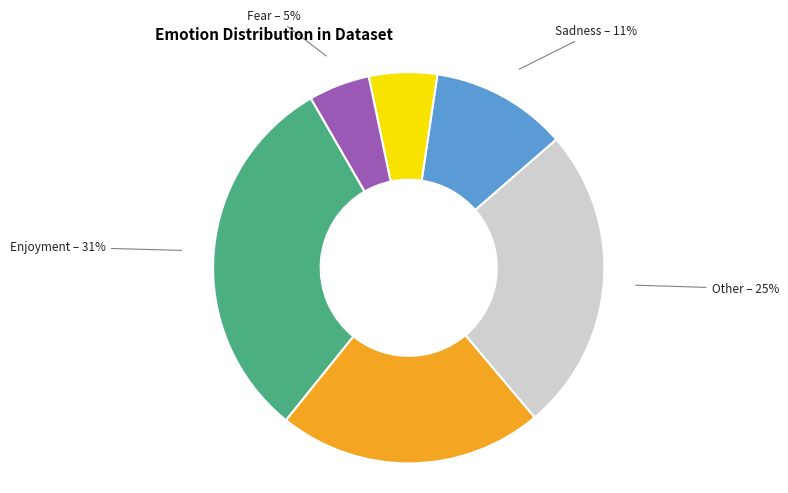

Rank the categories by value from lowest to highest.

Fear, Surprise, Sadness, Disgust, Other, Enjoyment